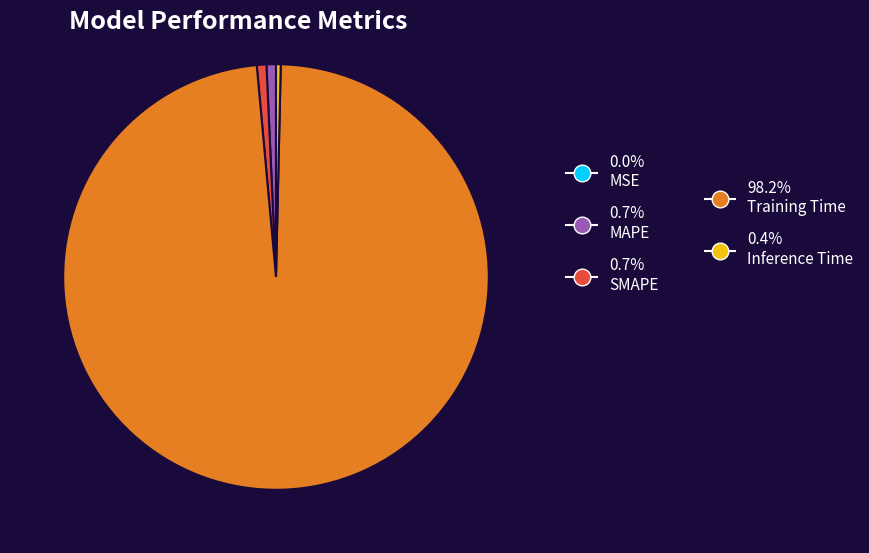

Is there any slice that represents more than half of the pie?

Yes